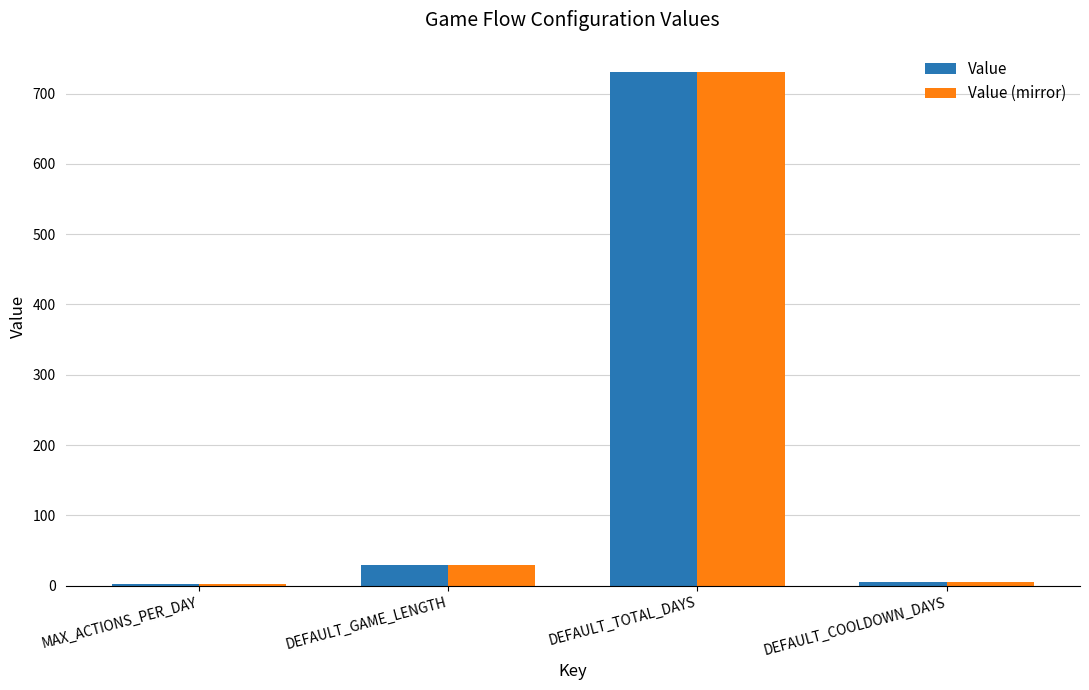

How many data points in Value are less than 30?

2